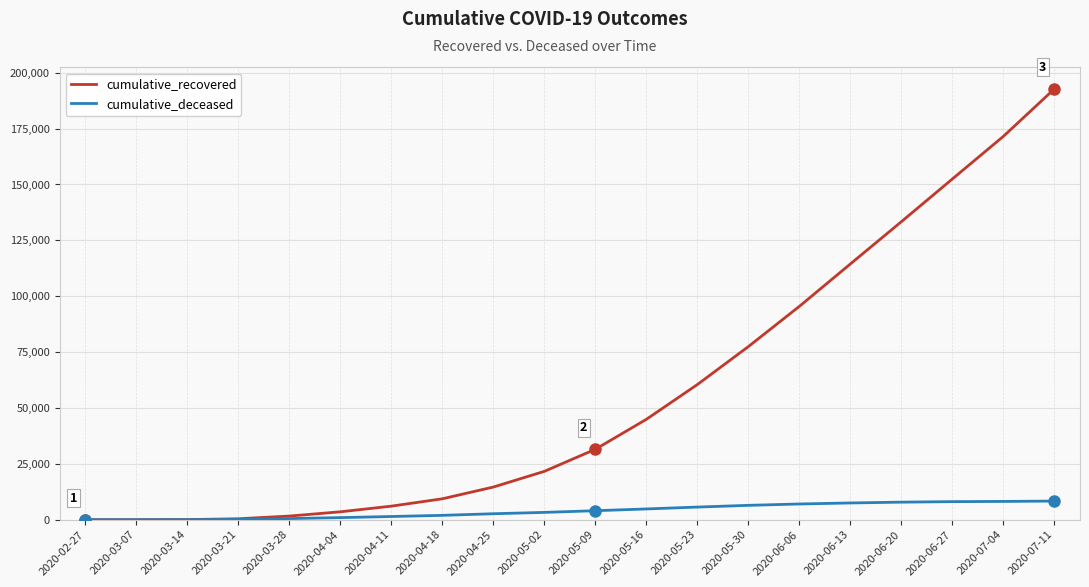

Which label corresponds to the largest value in the chart?

2020-07-11